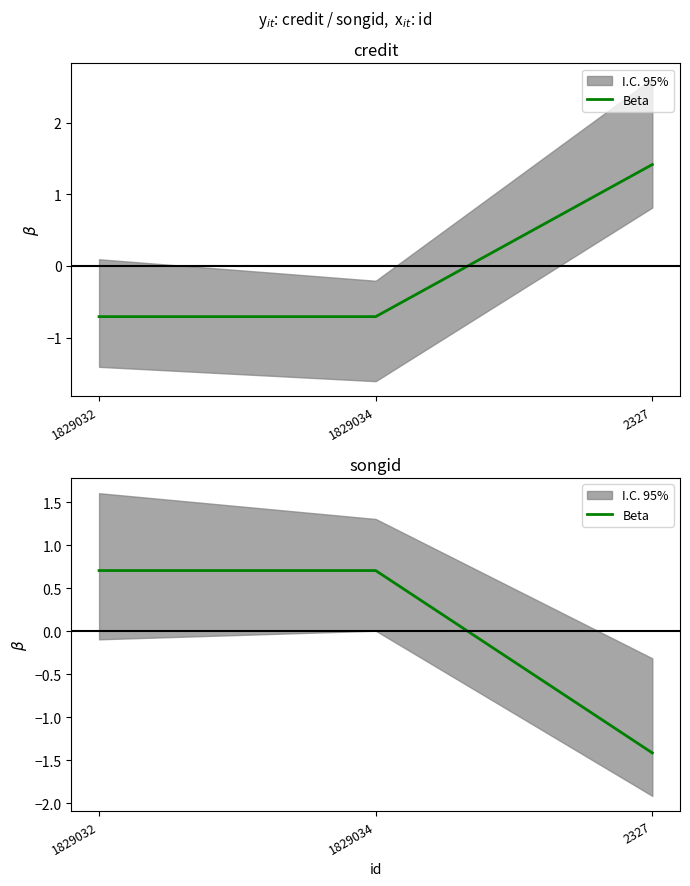

What is the label of the 1st point from the left?

1829032